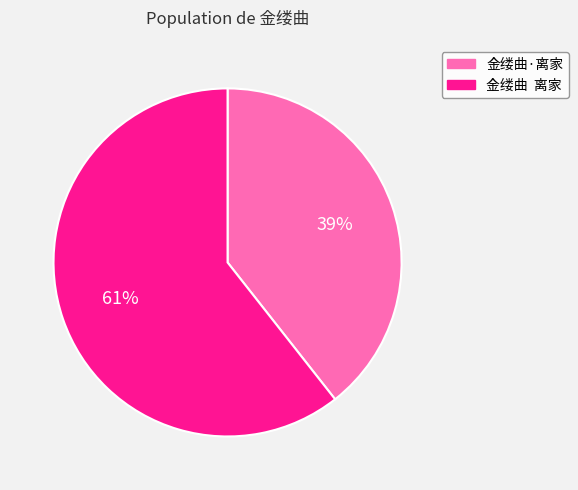

To the nearest percent, what is the average slice percentage?

50%